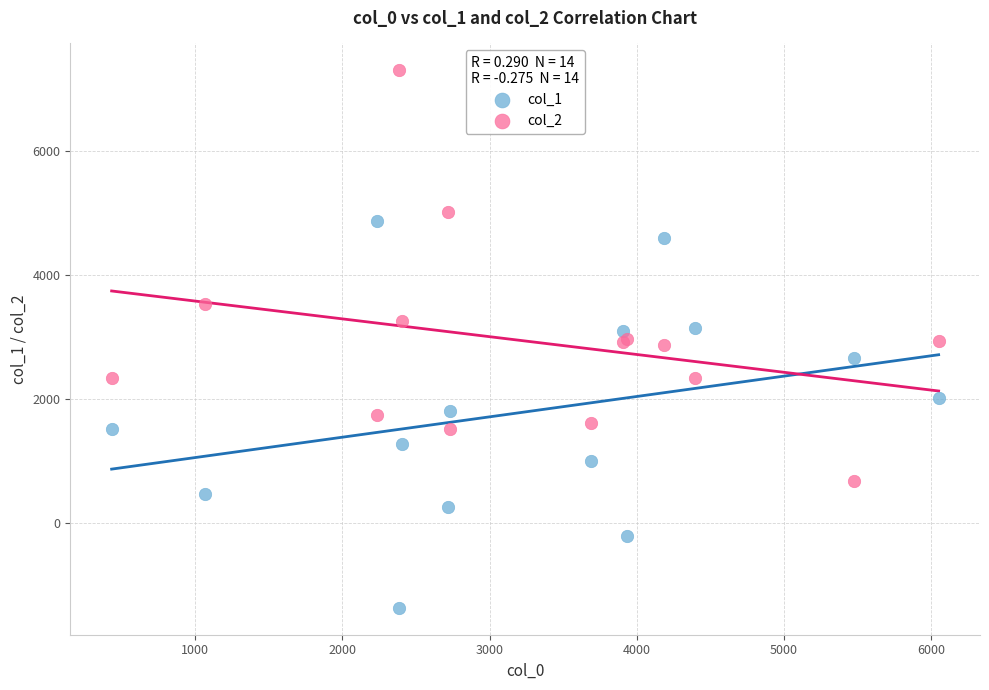

Which series contains the lowest Y value?

col_1